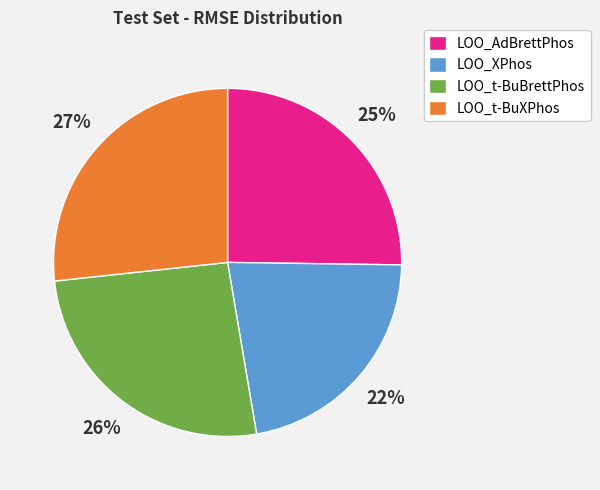

Which slice is the smallest?

LOO_XPhos